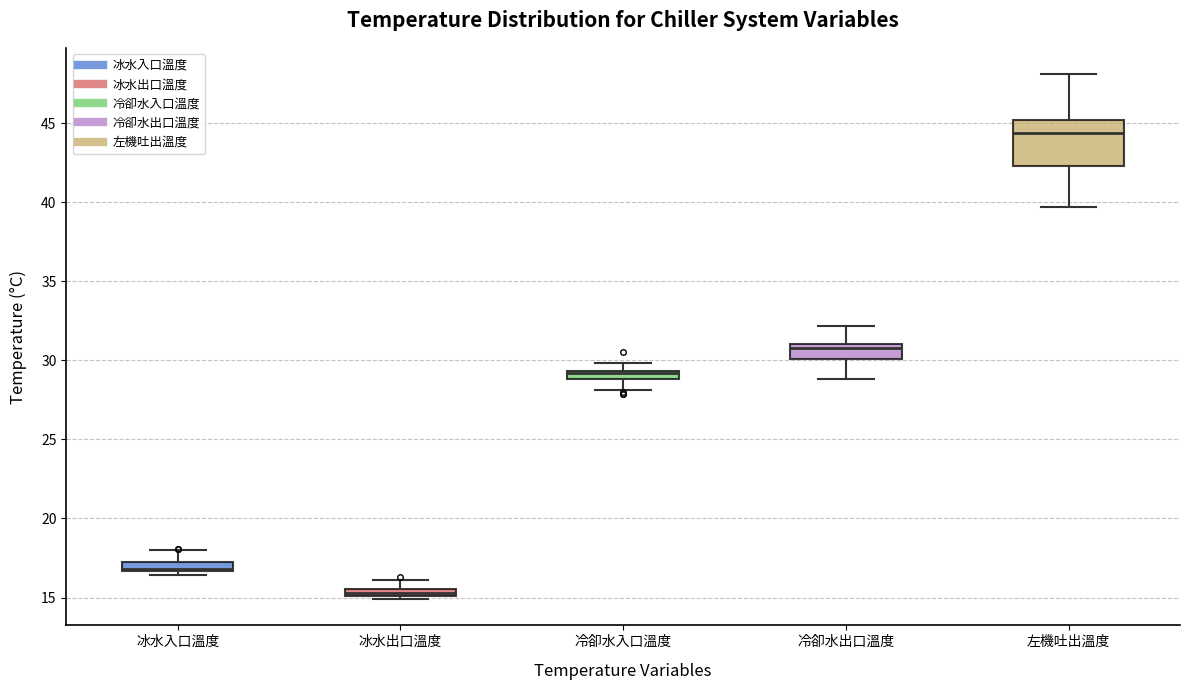

Which box is the tallest, from its lower edge to its upper edge?

左機吐出溫度